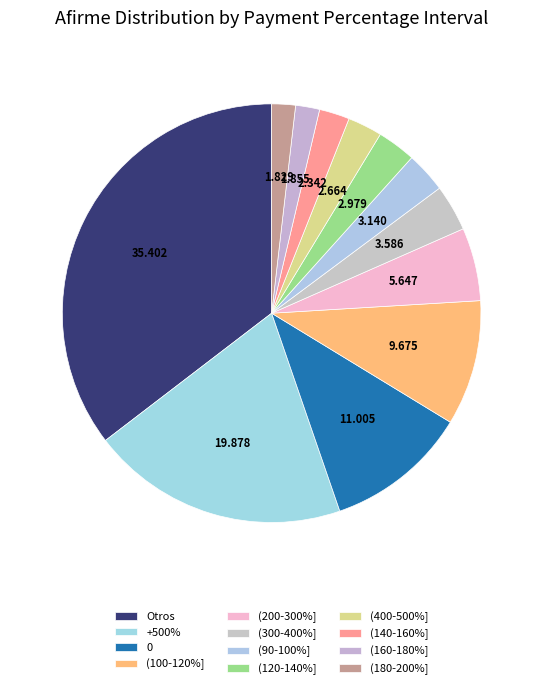

Which category has the biggest portion of the pie?

Otros